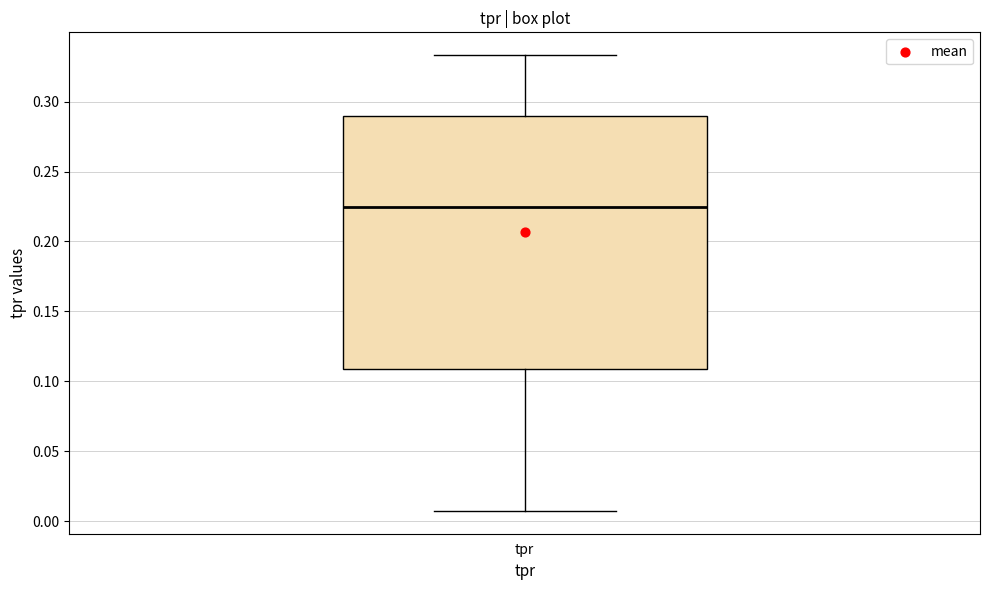

Transcribe this box plot: give where the median line is, the range the box spans, and where the two whiskers end, as read against the y-axis. The values are not printed on the chart, so give them approximately, as read against the axis.

median 0.225, box 0.110 to 0.290, whiskers 0.005 to 0.335